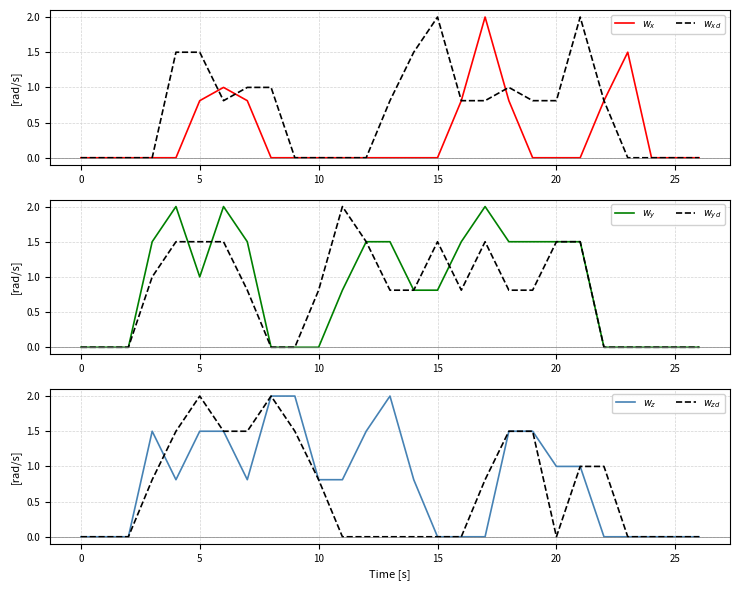

What is the value of the $w_{xd}$ point at the 8th from the left?

1.0